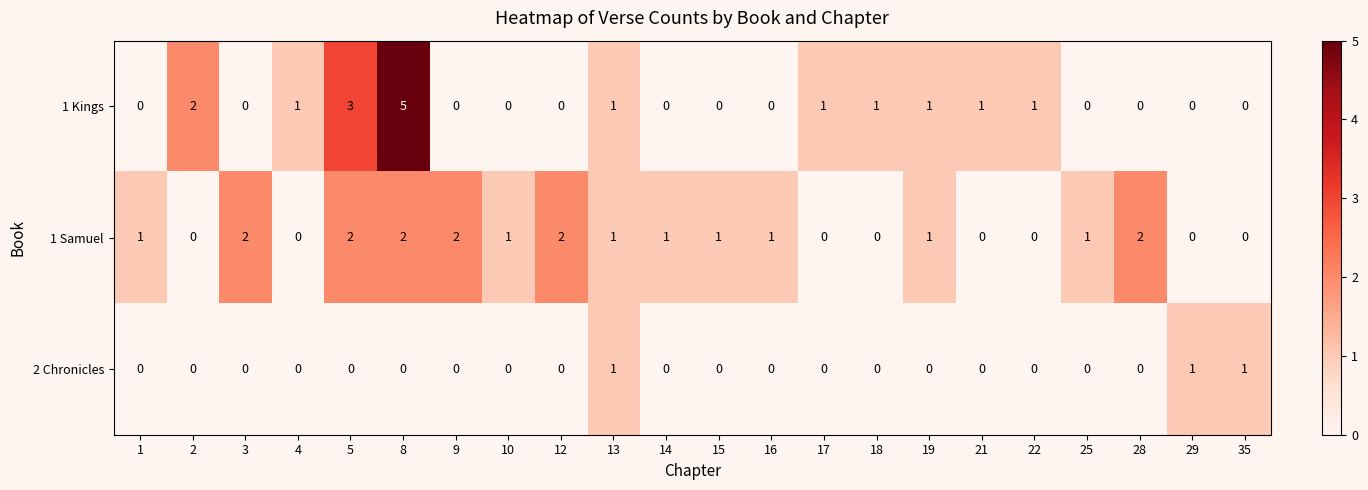

What is the difference between the maximum and minimum values in the 1 Kings series?

5